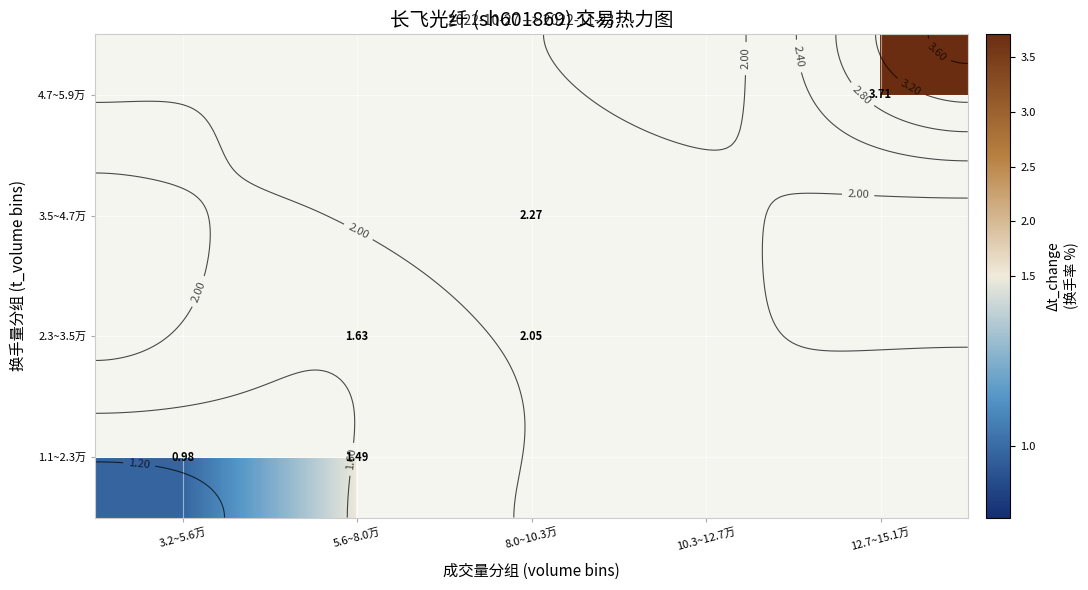

Where does the 2.3~3.5万 series first go above 2?

8.0~10.3万